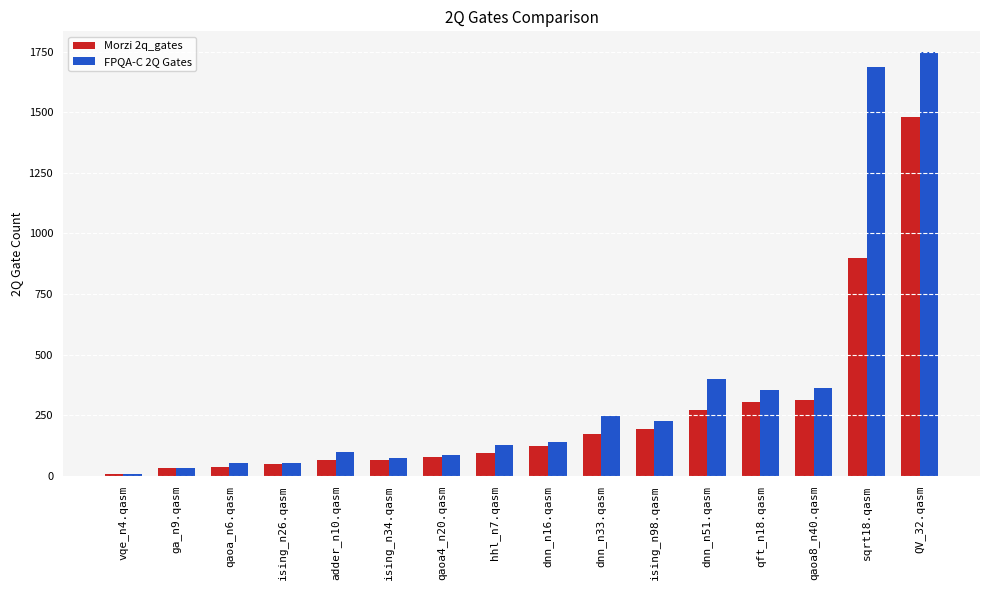

Which series has the largest range (max minus min)?

FPQA-C 2Q Gates